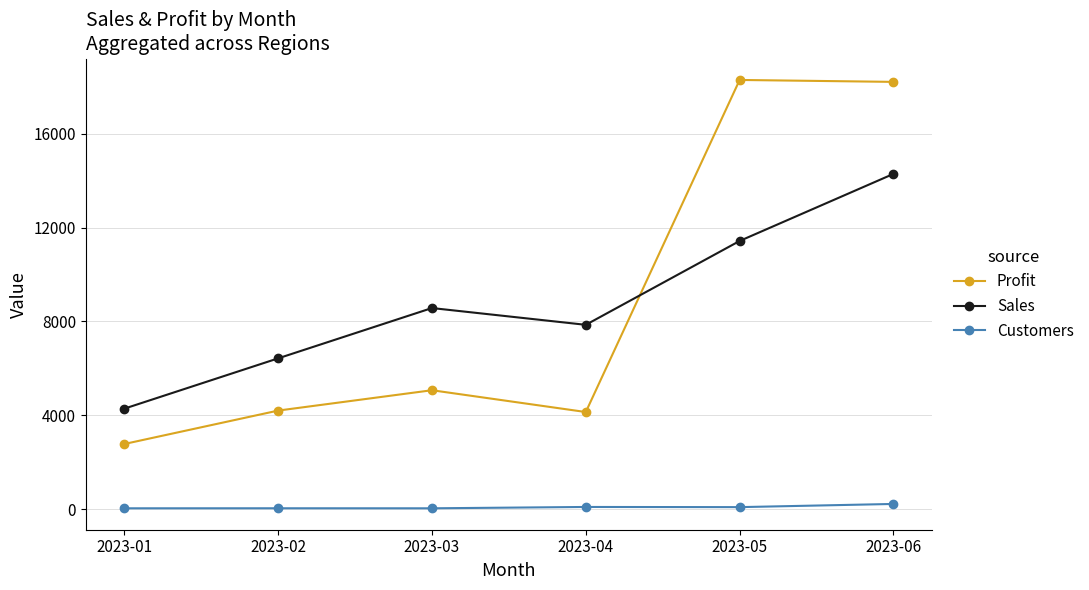

What is the sum of the Sales values at 2023-01 and 2023-06?

18571.4